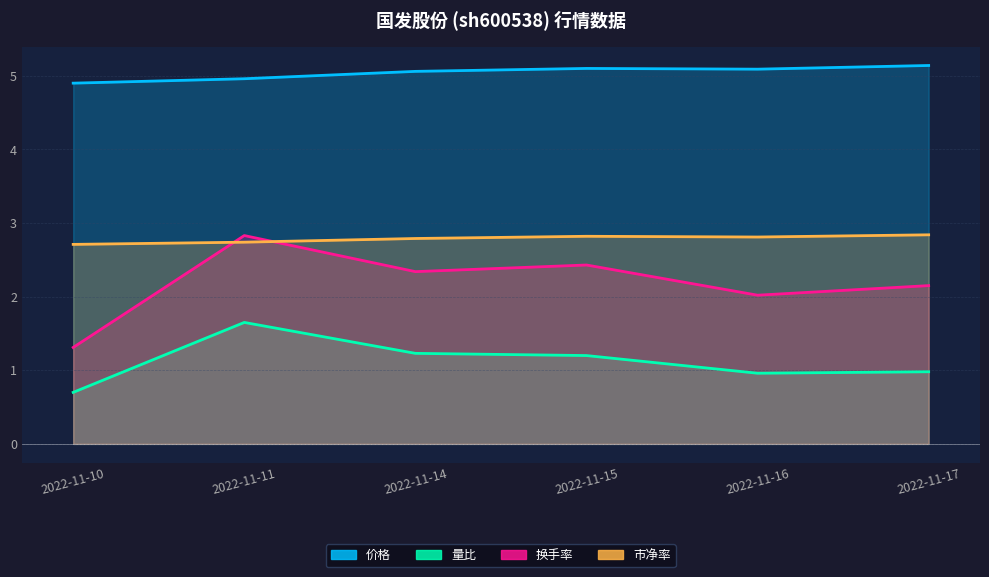

True or false: 市净率 and 量比 cross at least once.

False